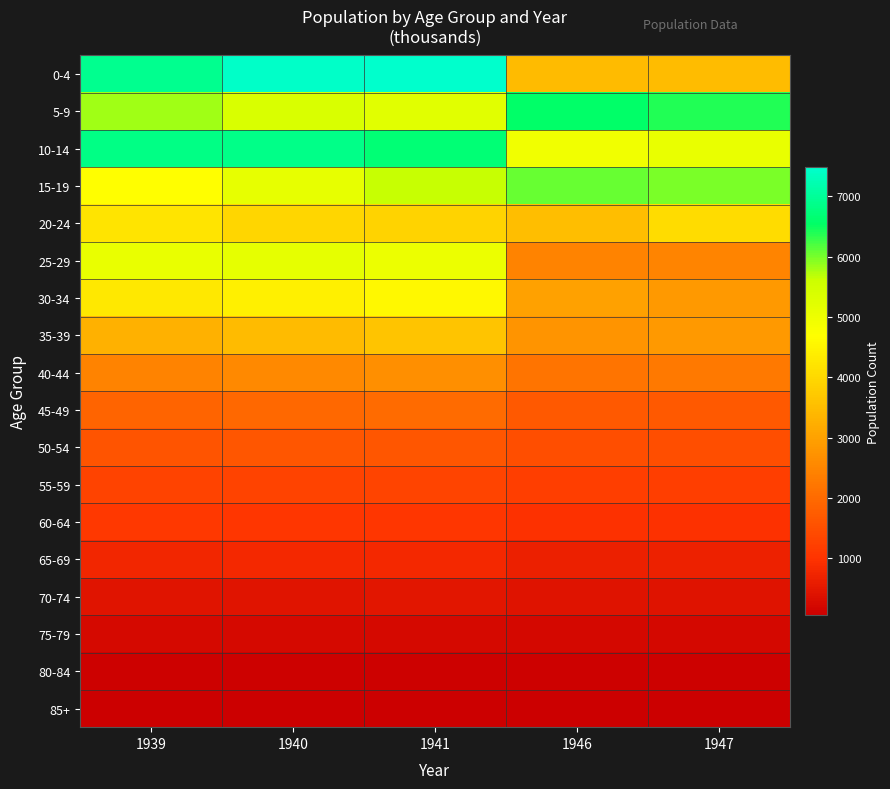

Reading left to right, list all the values displayed in this chart.

0-4: 1939=6904	1940=7429	1941=7484	1946=3450	1947=3488
5-9: 1939=5803	1940=5388	1941=5244	1946=6575	1947=6402
10-14: 1939=6844	1940=6854	1941=6686	1946=4949	1947=5093
15-19: 1939=4685	1940=5117	1941=5645	1946=6068	1947=5982
20-24: 1939=4221	1940=3951	1941=3900	1946=3529	1947=4068
25-29: 1939=5075	1940=5155	1941=5021	1946=2439	1947=2476
30-34: 1939=4290	1940=4433	1941=4574	1946=3007	1947=2857
35-39: 1939=3299	1940=3463	1941=3638	1946=2772	1947=2840
40-44: 1939=2438	1940=2551	1941=2679	1946=2177	1947=2276
45-49: 1939=1904	1940=1942	1941=1998	1946=1699	1947=1700
50-54: 1939=1608	1940=1623	1941=1643	1946=1493	1947=1499
55-59: 1939=1278	1940=1288	1941=1311	1946=1208	1947=1209
60-64: 1939=1074	1940=1060	1941=1051	1946=954	1947=973
65-69: 1939=770	1940=787	1941=805	1946=642	1947=661
70-74: 1939=441	1940=447	1941=462	1946=405	1947=413
75-79: 1939=241	1940=240	1941=242	1946=206	1947=218
80-84: 1939=102	1940=101	1941=102	1946=84	1947=87
85+: 1939=62	1940=58	1941=54	1946=51	1947=53